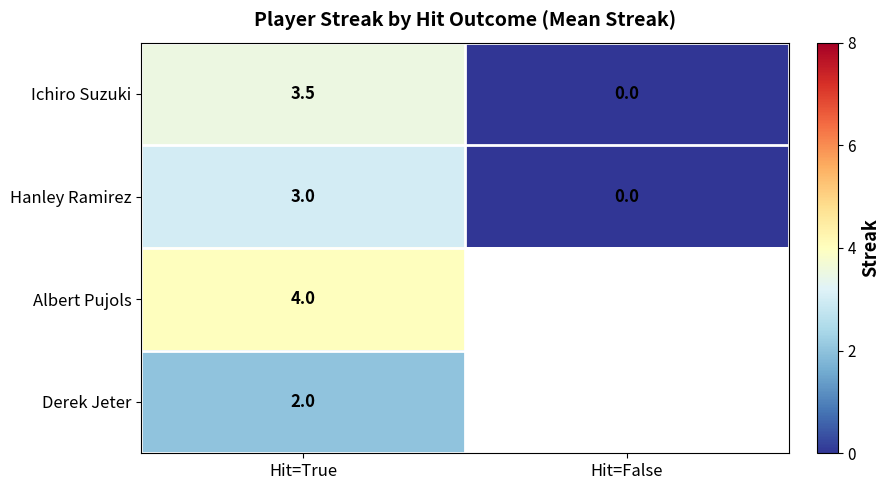

How many values in the Ichiro Suzuki series are below 3?

1